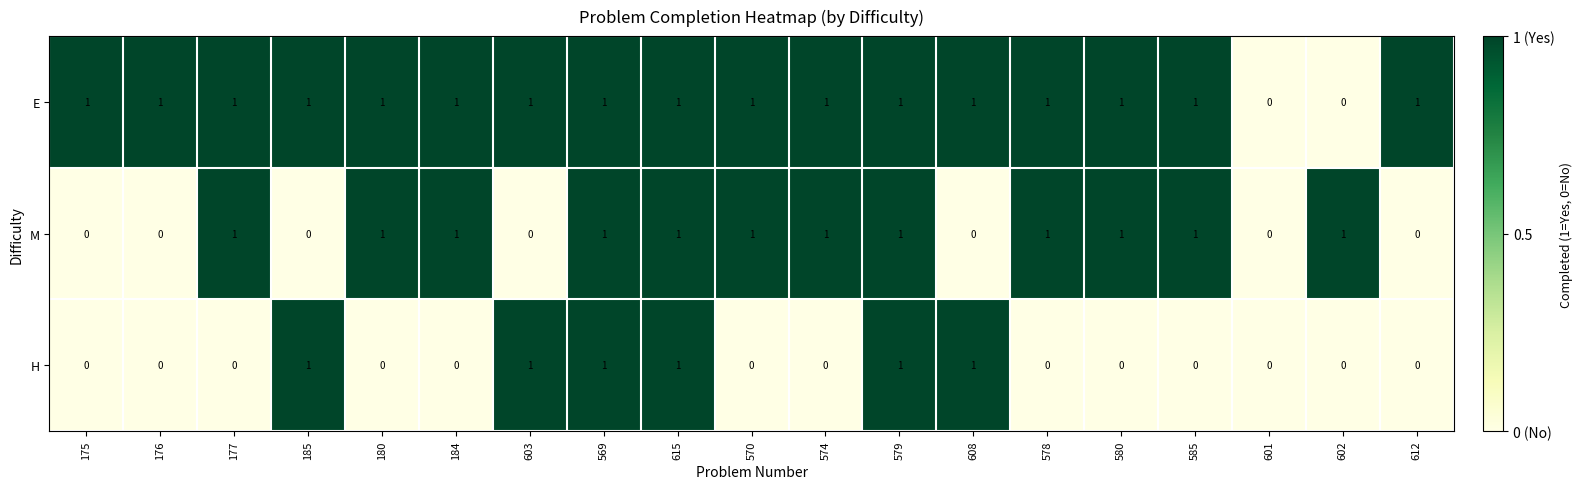

What is the spread (max minus min) of values at 612?

1